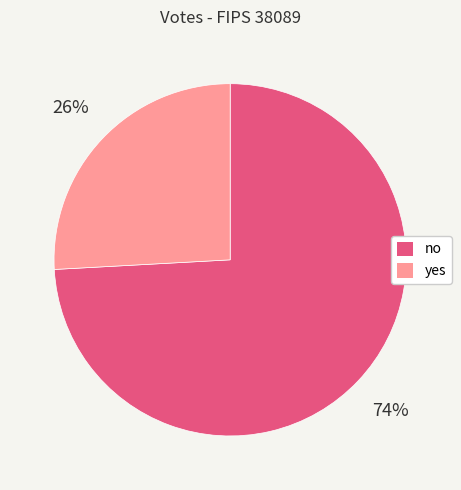

Which category accounts for the majority?

no